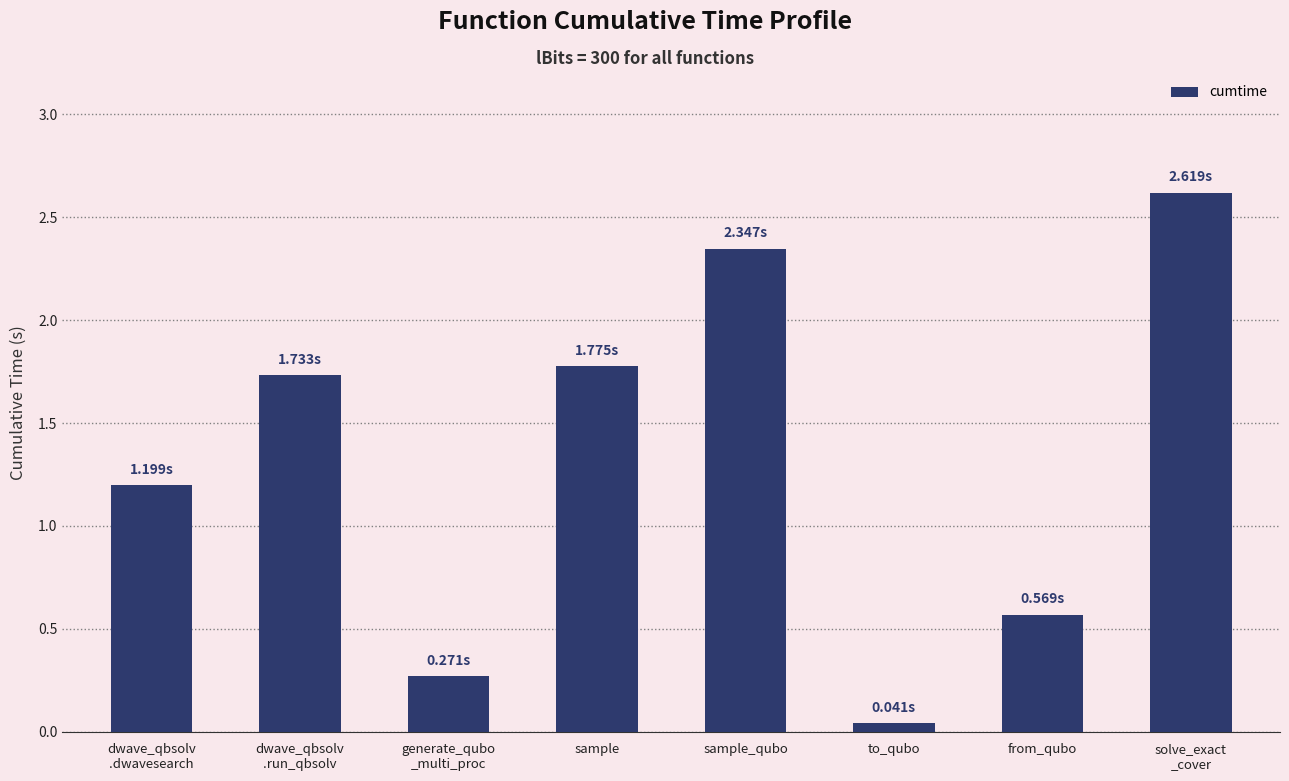

Rank the categories by value from highest to lowest.

solve_exact
_cover, sample_qubo, sample, dwave_qbsolv
.run_qbsolv, dwave_qbsolv
.dwavesearch, from_qubo, generate_qubo
_multi_proc, to_qubo